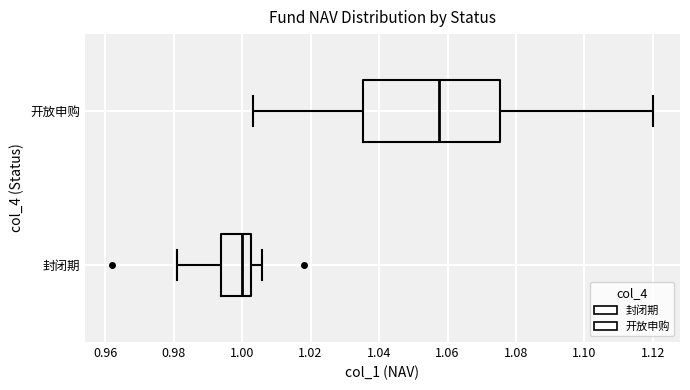

Which box's median line is the furthest to the right?

开放申购